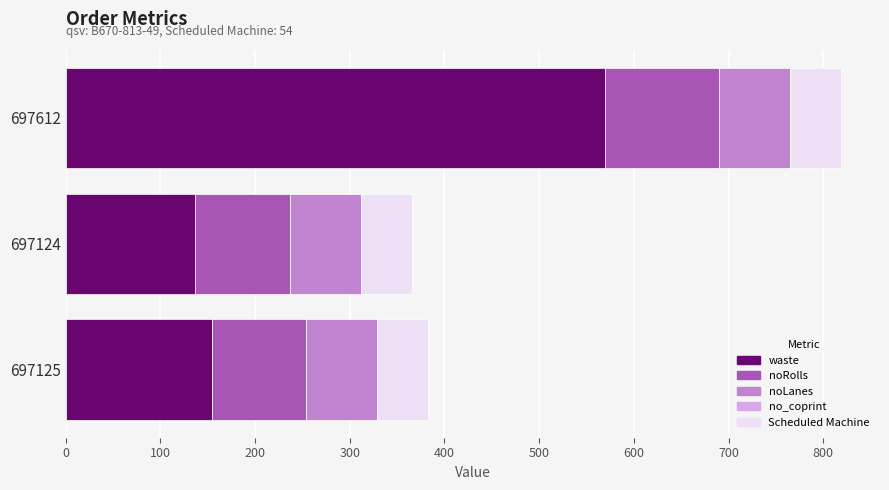

At which category is the sum across all series the highest?

697612